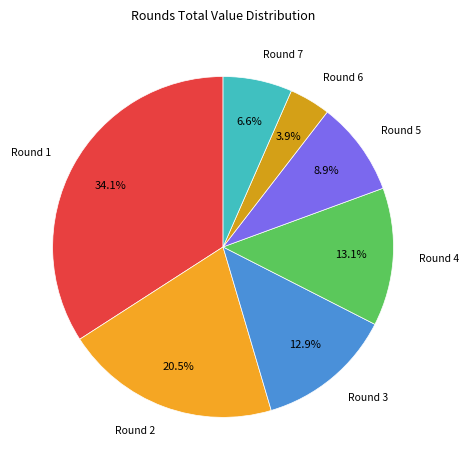

Is the sum of Round 5 and Round 1 greater than half?

No